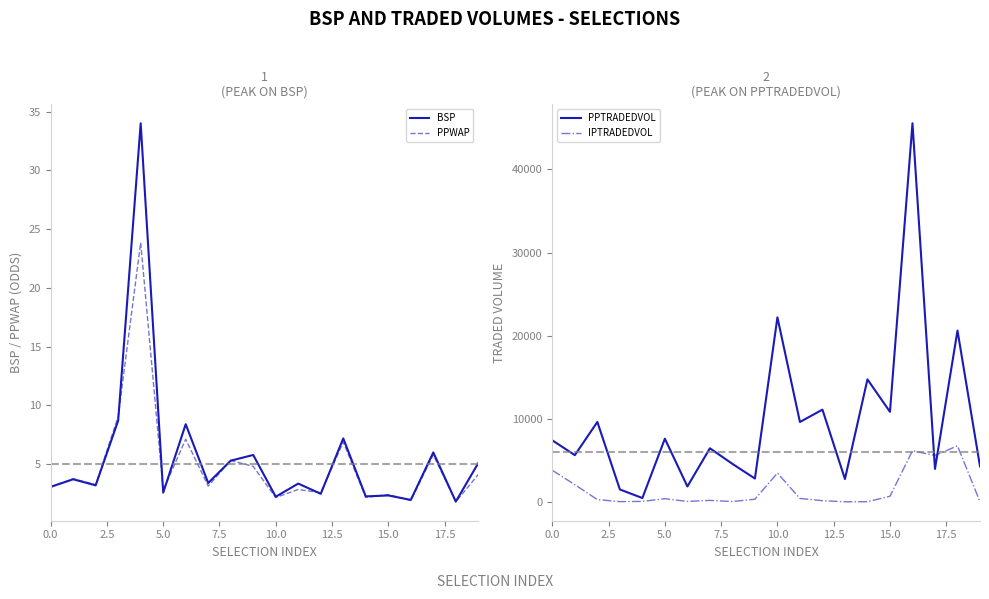

True or false: BSP has a value of 1.0 at 15.0.

False